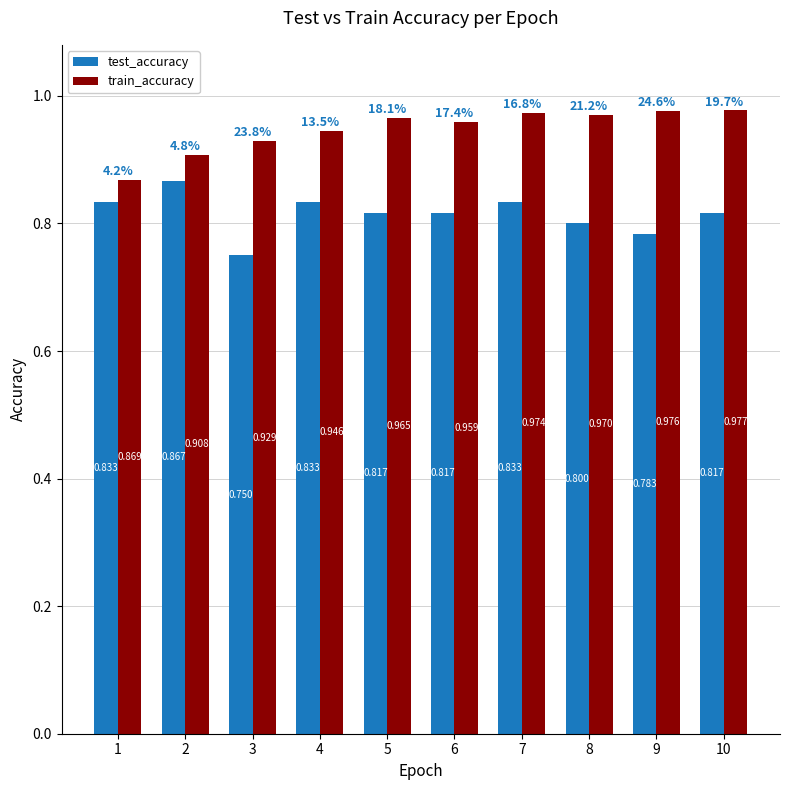

Count the train_accuracy values in the range 0 to 1.

10